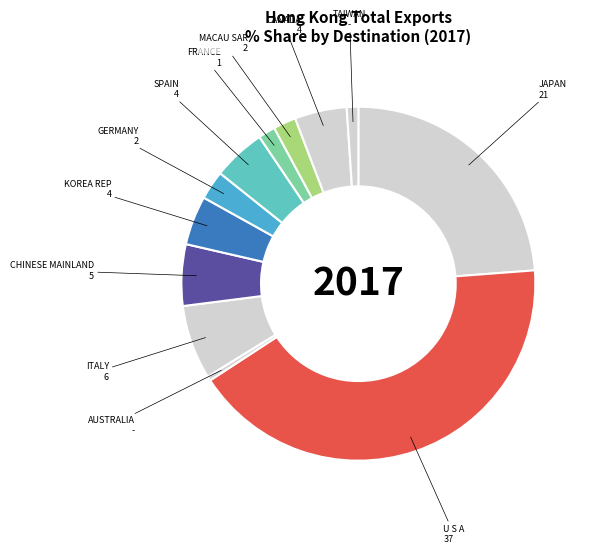

Is it true that SPAIN is 14% of the pie?

False